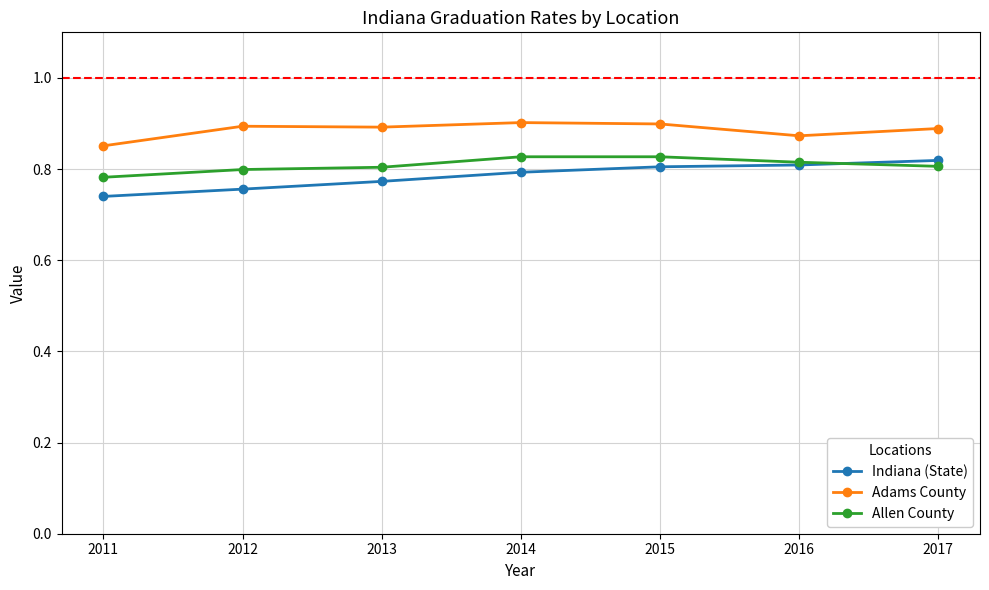

Which series has the largest total across all categories?

Adams County